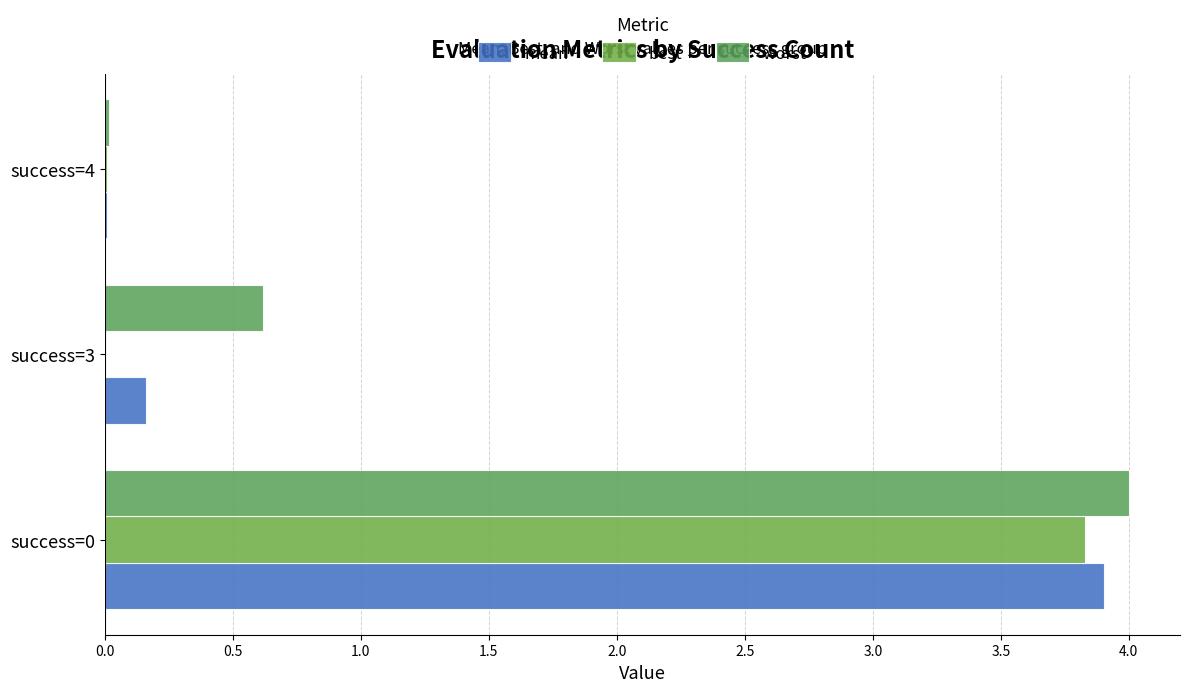

What is the average value of the best series?

1.3